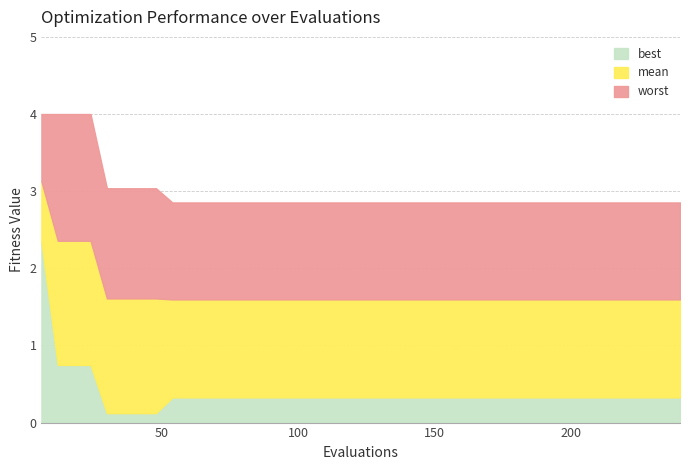

True or false: mean and worst cross at least once.

False